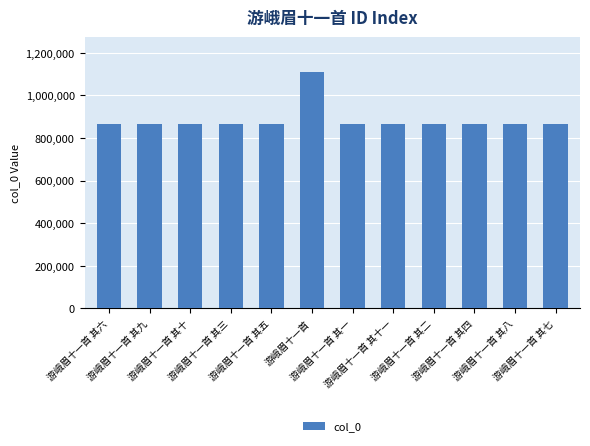

How many categories are shown in the chart?

12